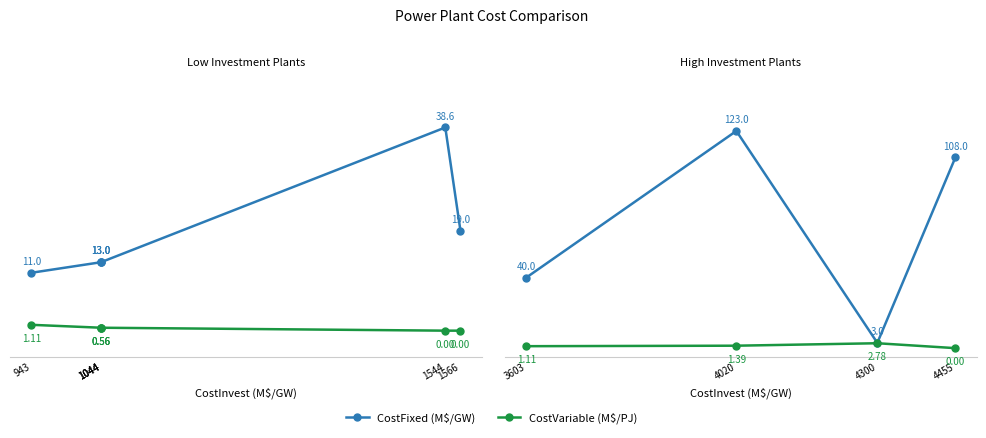

Is the value of CostVariable (M$/PJ) at 4455 greater than the value of CostFixed (M$/GW) at 4020?

No